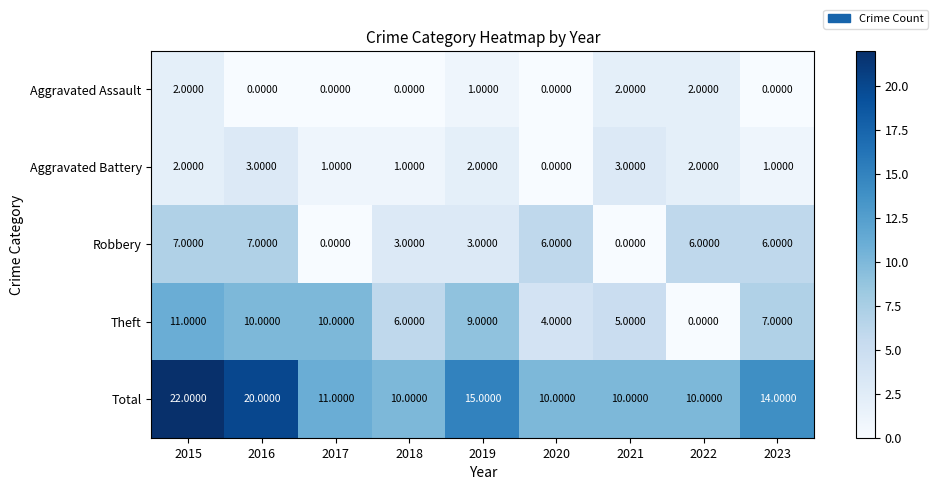

What is the difference between the maximum and minimum values in the Theft series?

11